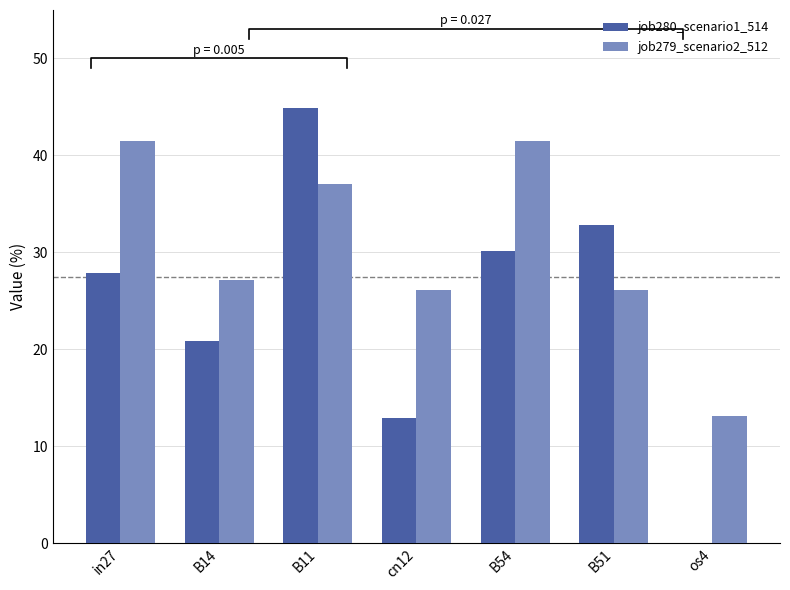

Is the value of job279_scenario2_512 at B11 greater than the value of job280_scenario1_514 at in27?

Yes